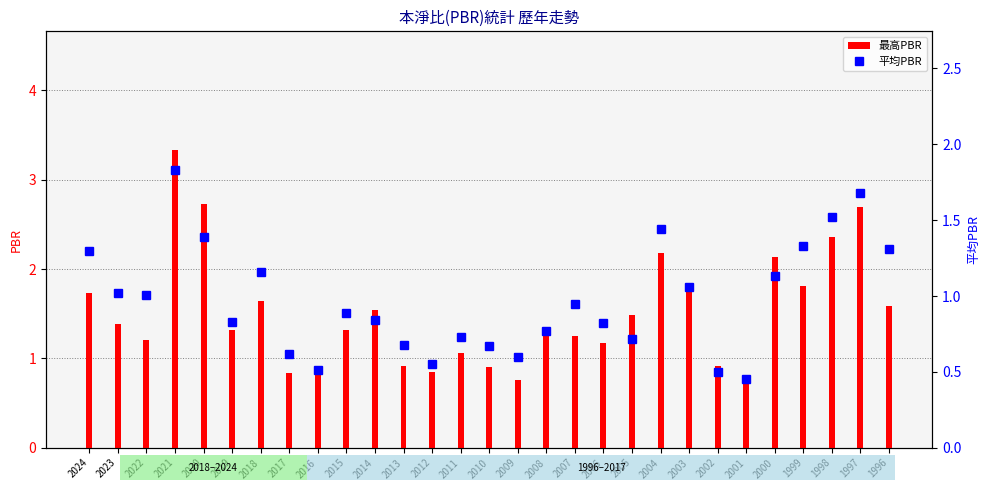

The value of 平均PBR at 2020 is 1.4. True or false?

True